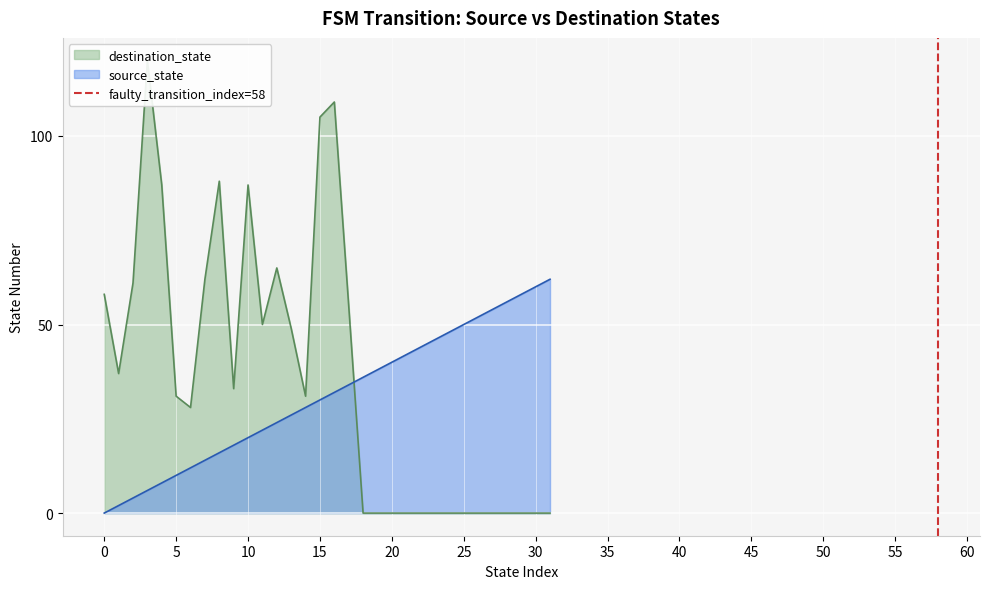

The source_state series shows 3 at 5. True or false?

False